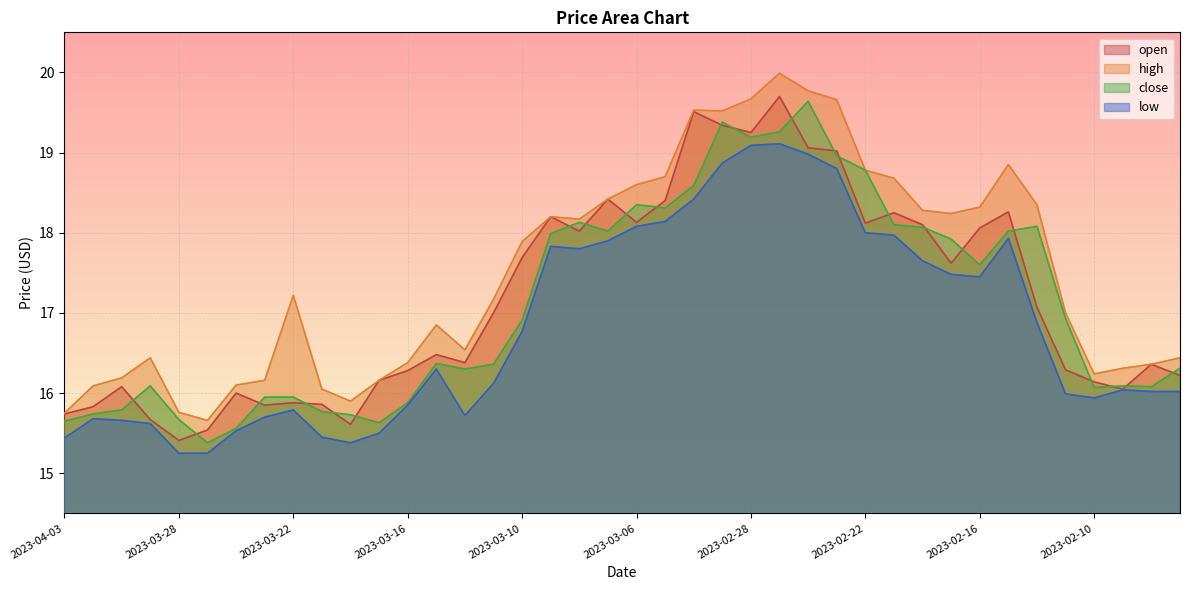

Count the number of data series in this chart.

4